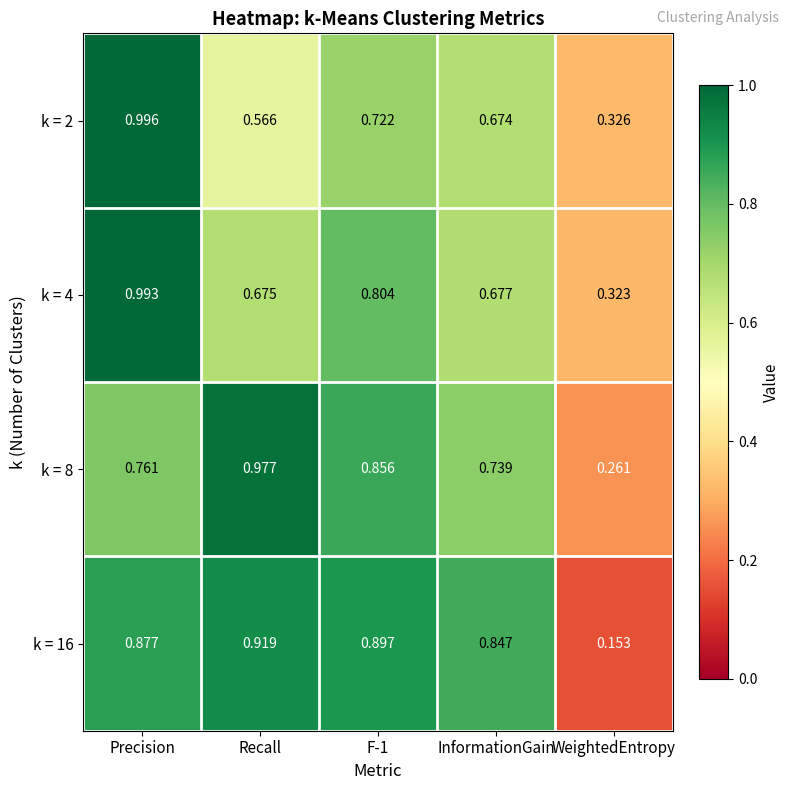

At which category is the sum across all series the highest?

Precision